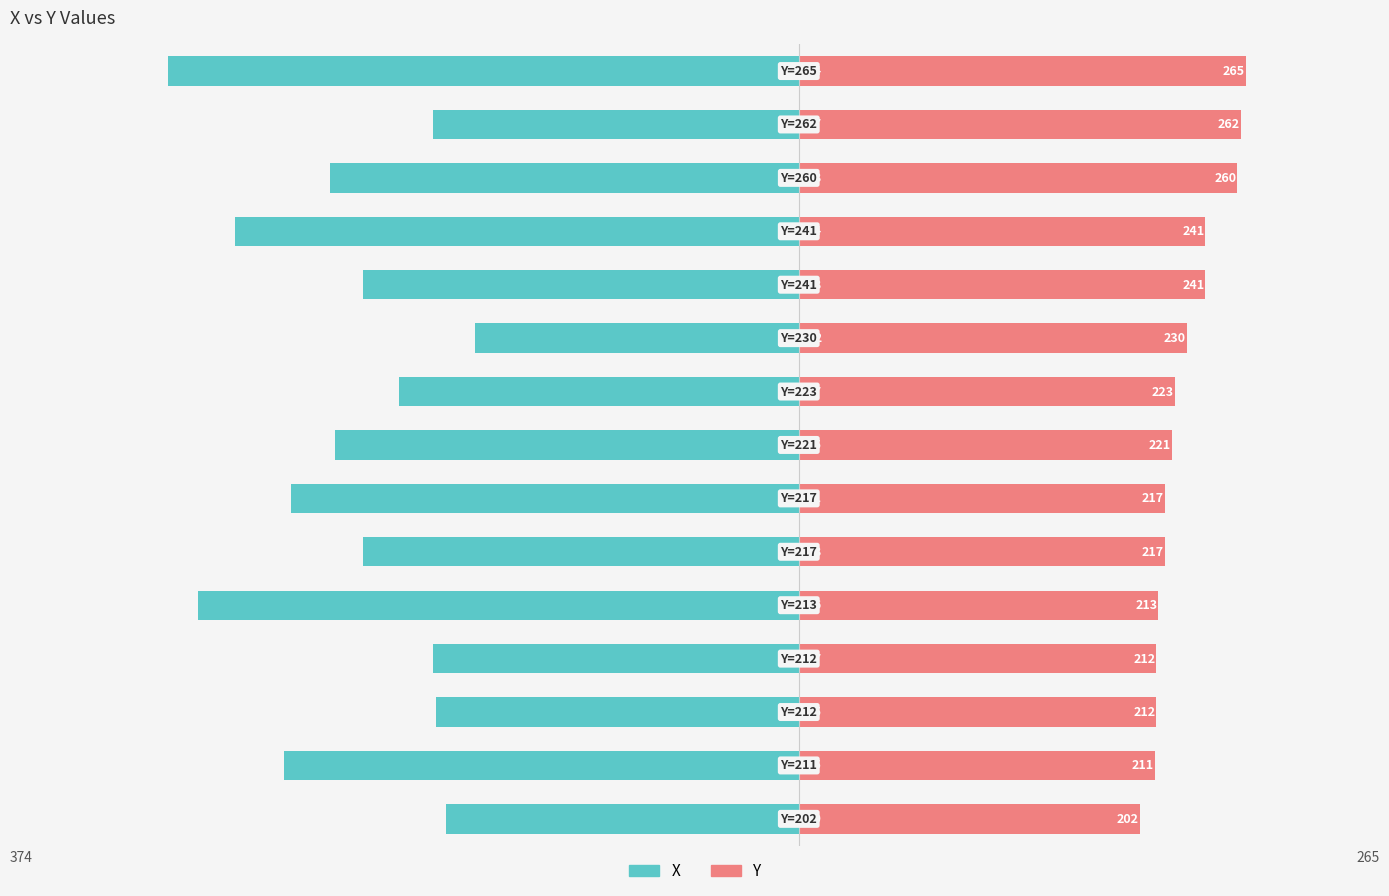

At how many categories does at least one series exceed -93?

15